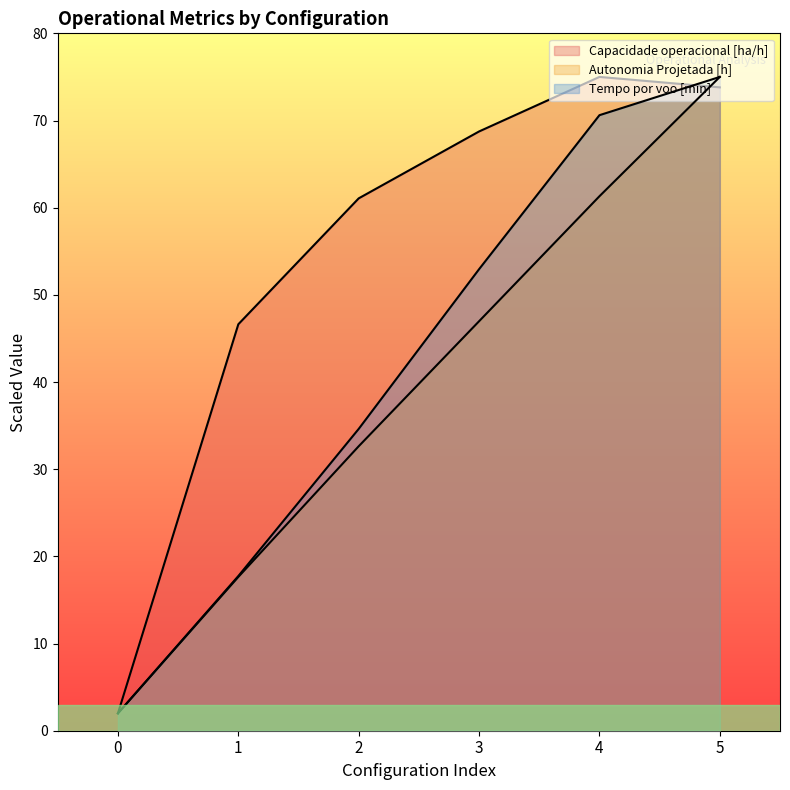

Reading right to left, what are all the values shown in this chart?

Capacidade operacional [ha/h]: 73.8	75.0	68.7	61.1	46.6	2.0
Tempo por voo [min]: 75.0	70.6	52.9	34.6	17.7	2.0
Autonomia Projetada [h]: 75.0	61.3	47.0	32.6	17.6	2.0